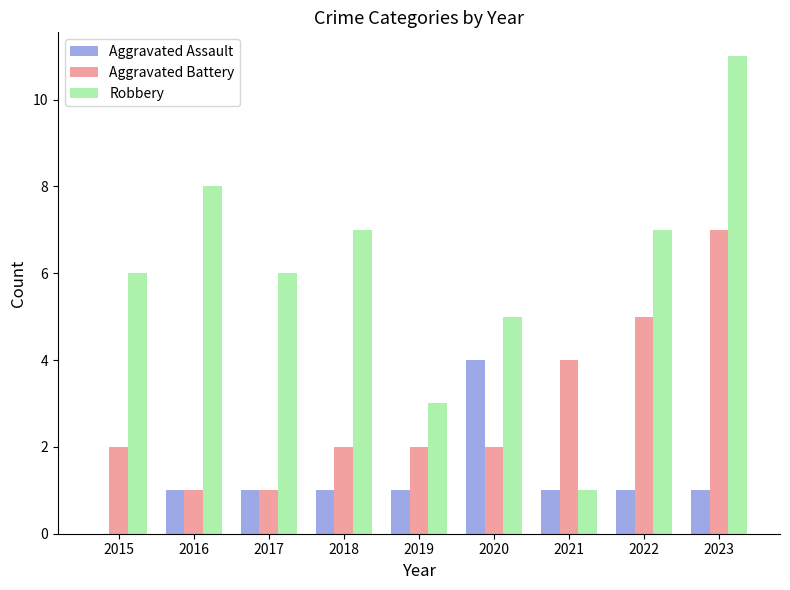

Is the value of Aggravated Battery at 2016 greater than the value of Robbery at 2016?

No